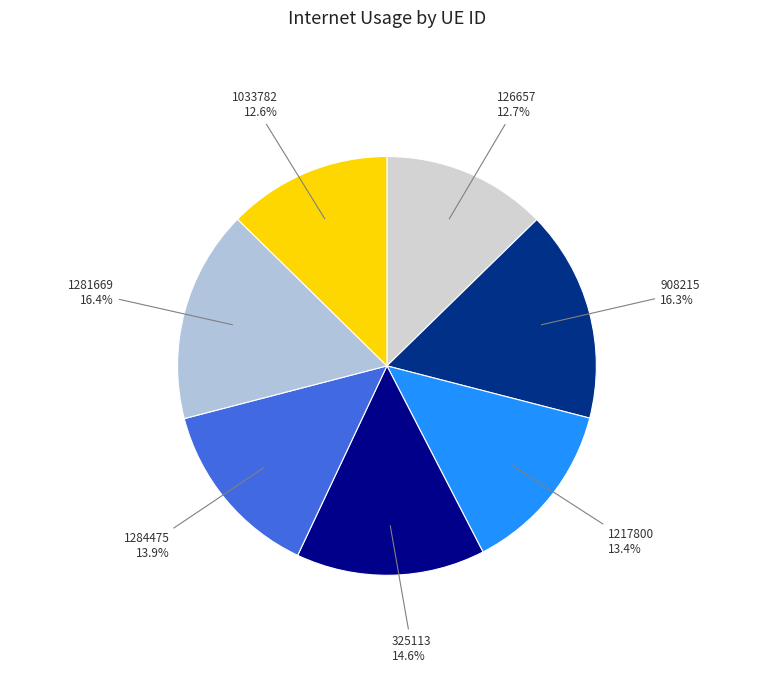

Which has a higher value, 1033782 or 908215?

908215